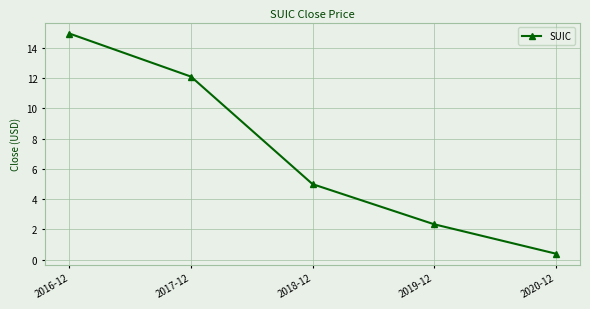

What is the sum of all values?

34.8